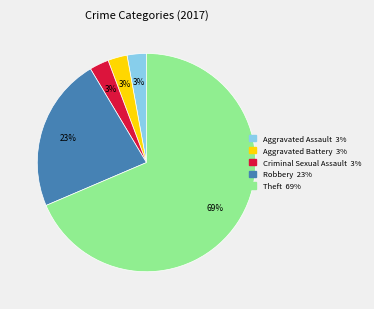

To the nearest percent, what is the average slice percentage?

20%